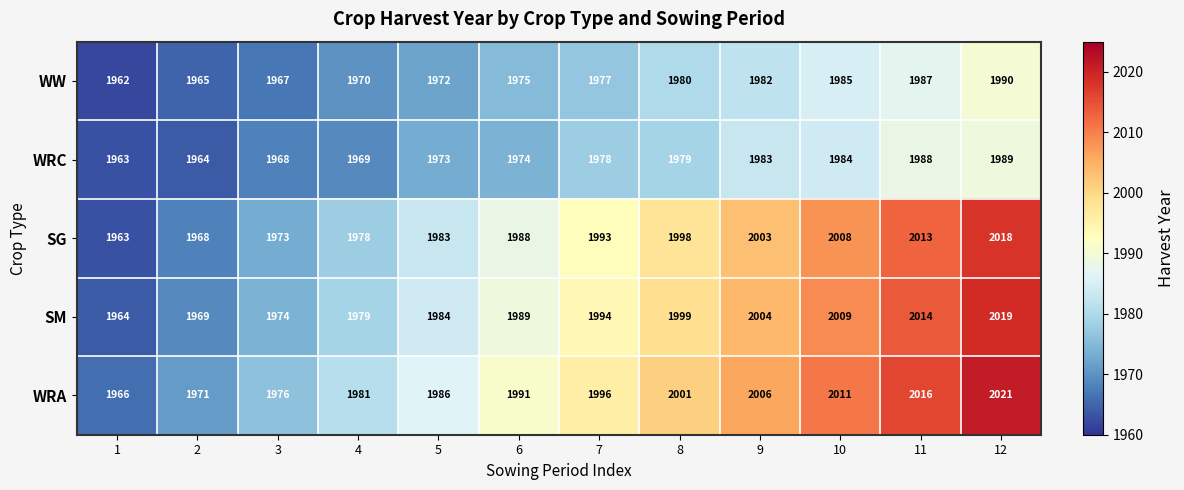

Is it true that SM equals 742 at 10?

False